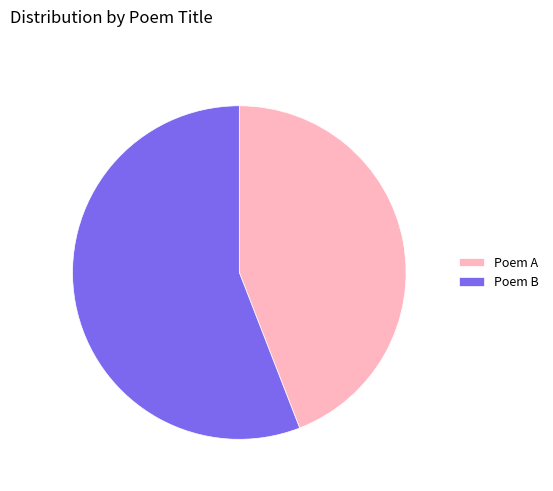

Which slice is the smallest?

Poem A